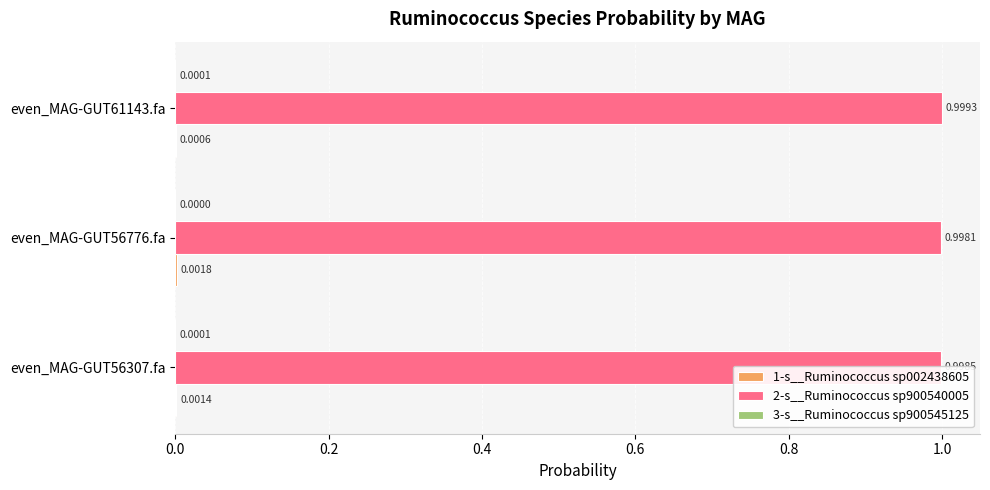

Which series has the largest total across all categories?

2-s__Ruminococcus sp900540005